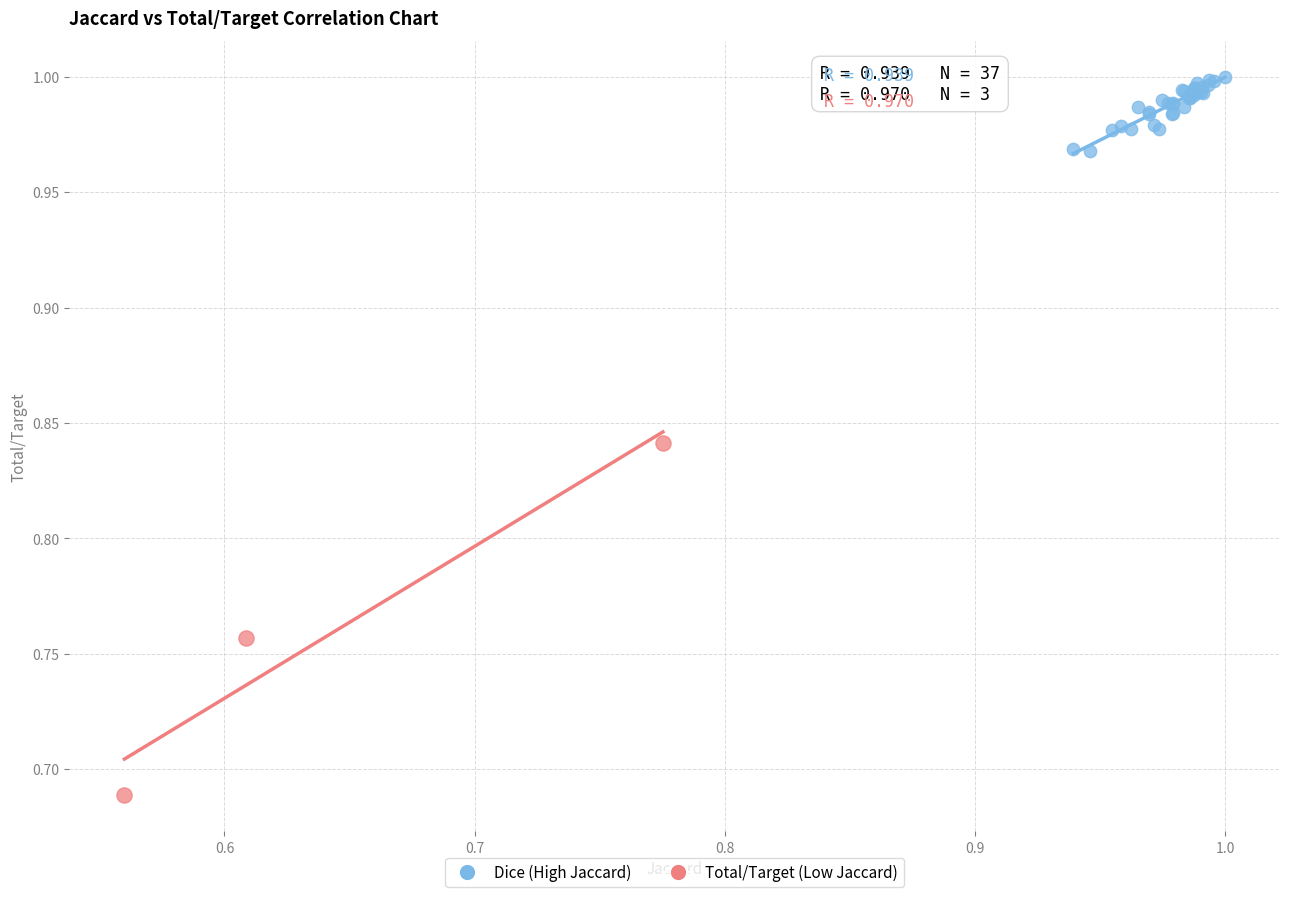

Which series reaches the minimum Y coordinate?

Total/Target (Low Jaccard)